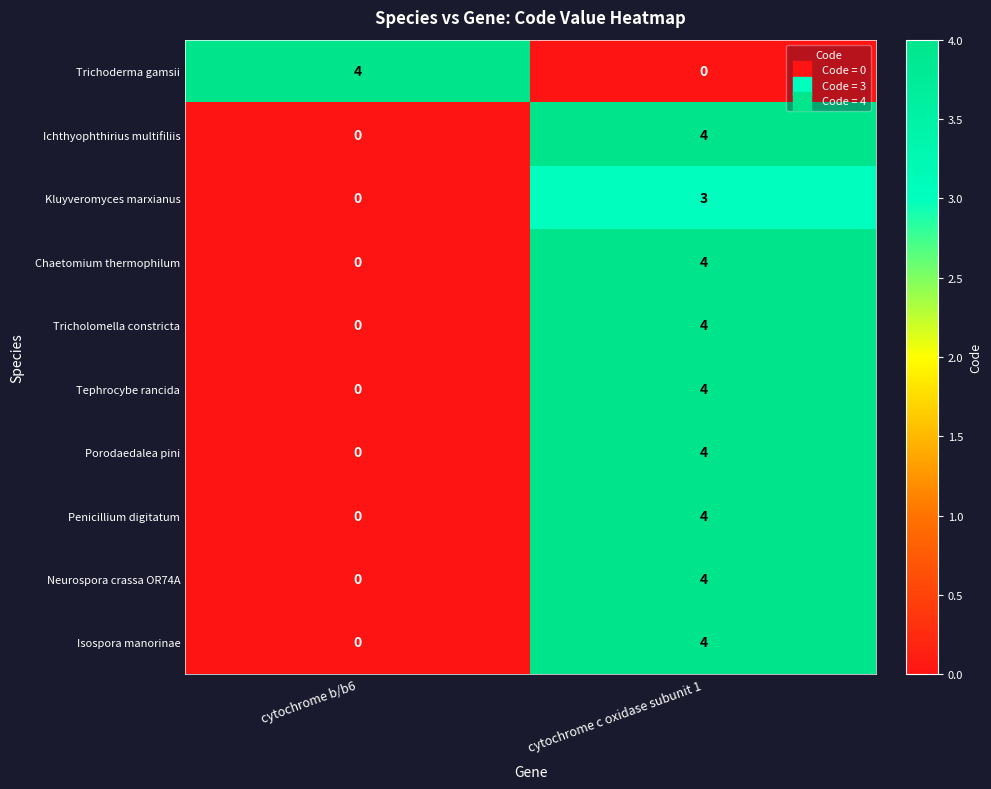

What is the spread (max minus min) of values at cytochrome b/b6?

4